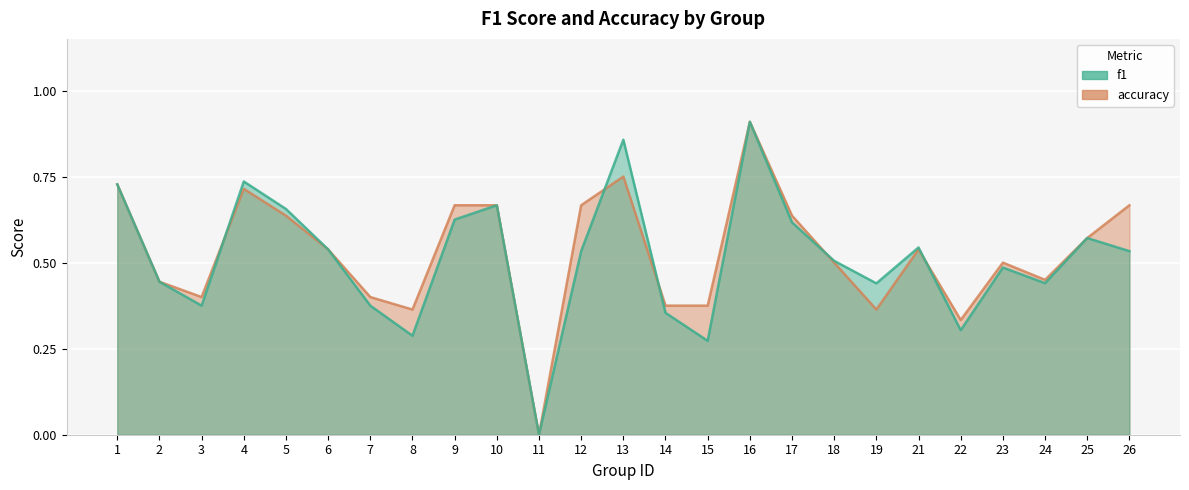

At which label does f1 reach its peak?

16